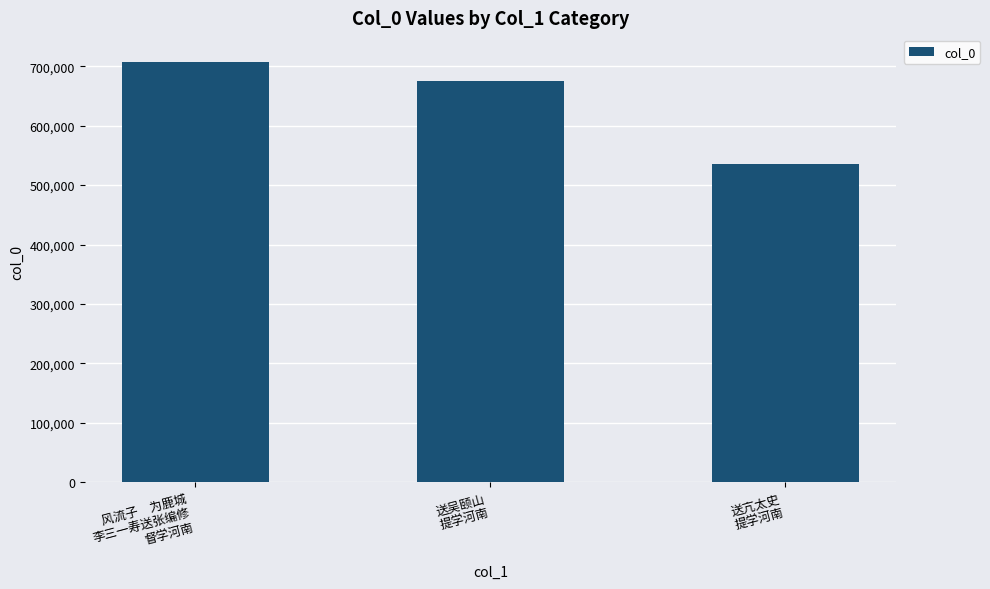

What is the change in value from 风流子　为鹿城
李三一寿送张编修
督学河南 to 送亢太史
提学河南?

-172543